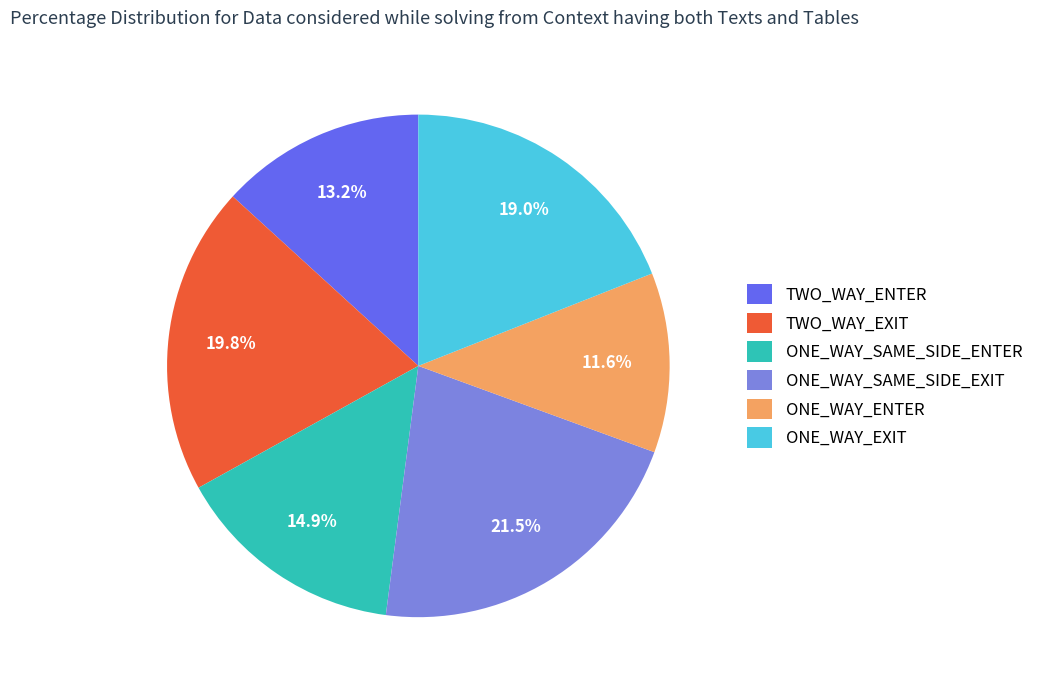

Does ONE_WAY_SAME_SIDE_EXIT represent more than half of the total?

No